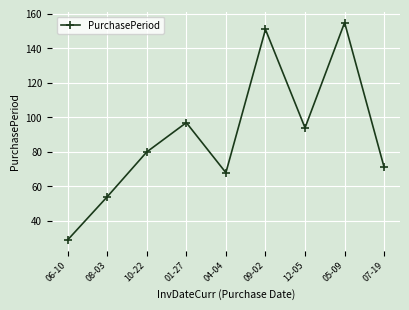

What is the change in value from 08-03 to 05-09?

+101